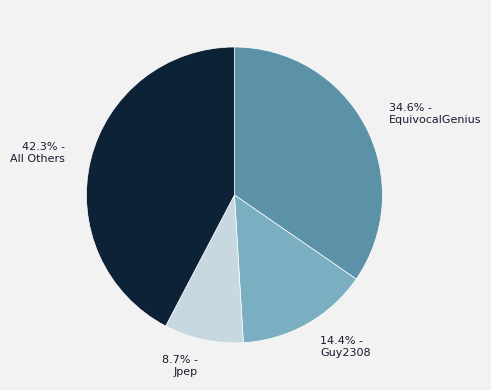

Which category has the smallest portion of the pie?

8.7% - Jpep